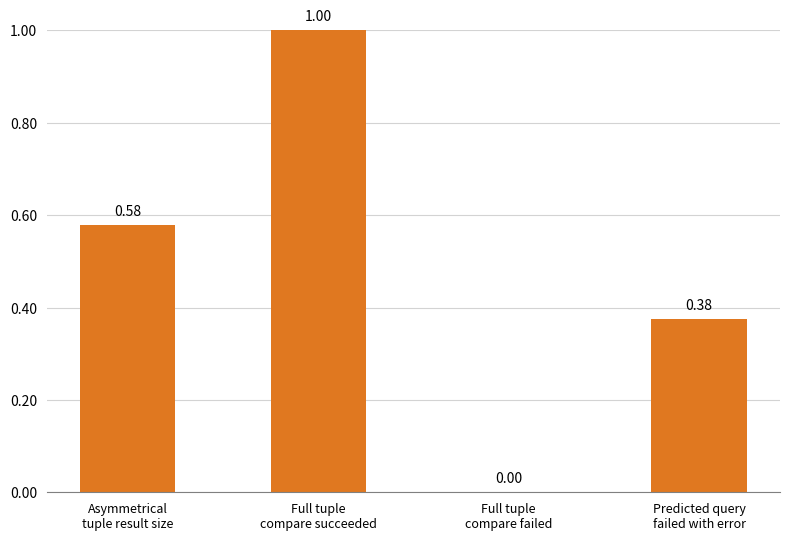

How many values are between 0 and 1?

4